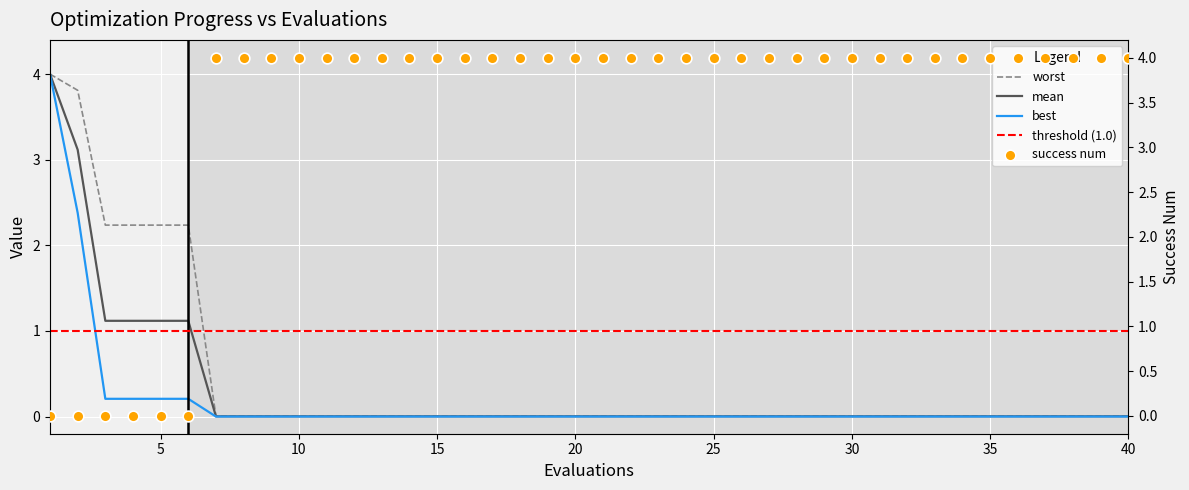

Which series has the widest spread of Y values?

success num